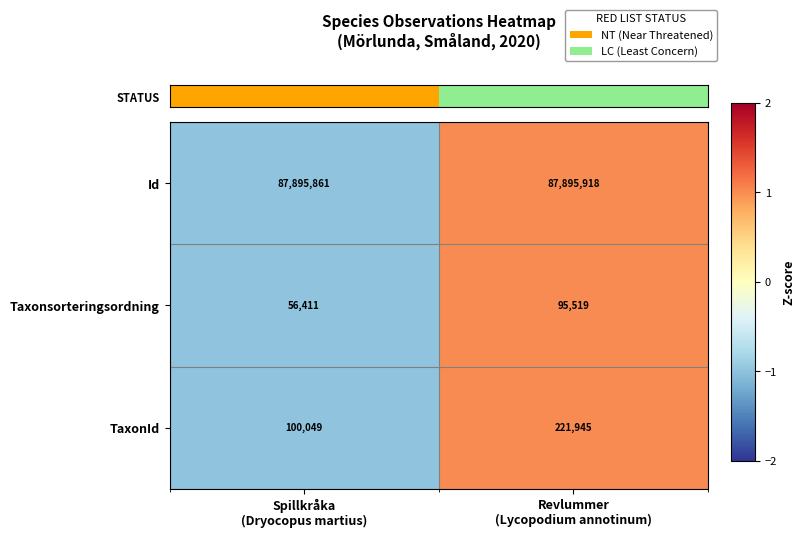

What is the total value across all series at Revlummer
(Lycopodium annotinum)?

88213382